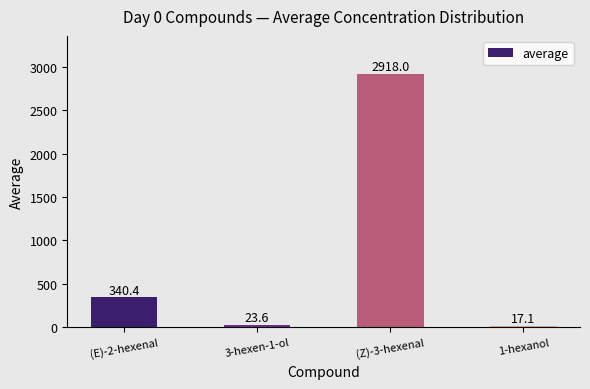

The chart shows a value of 23.6 at 3-hexen-1-ol. True or false?

True